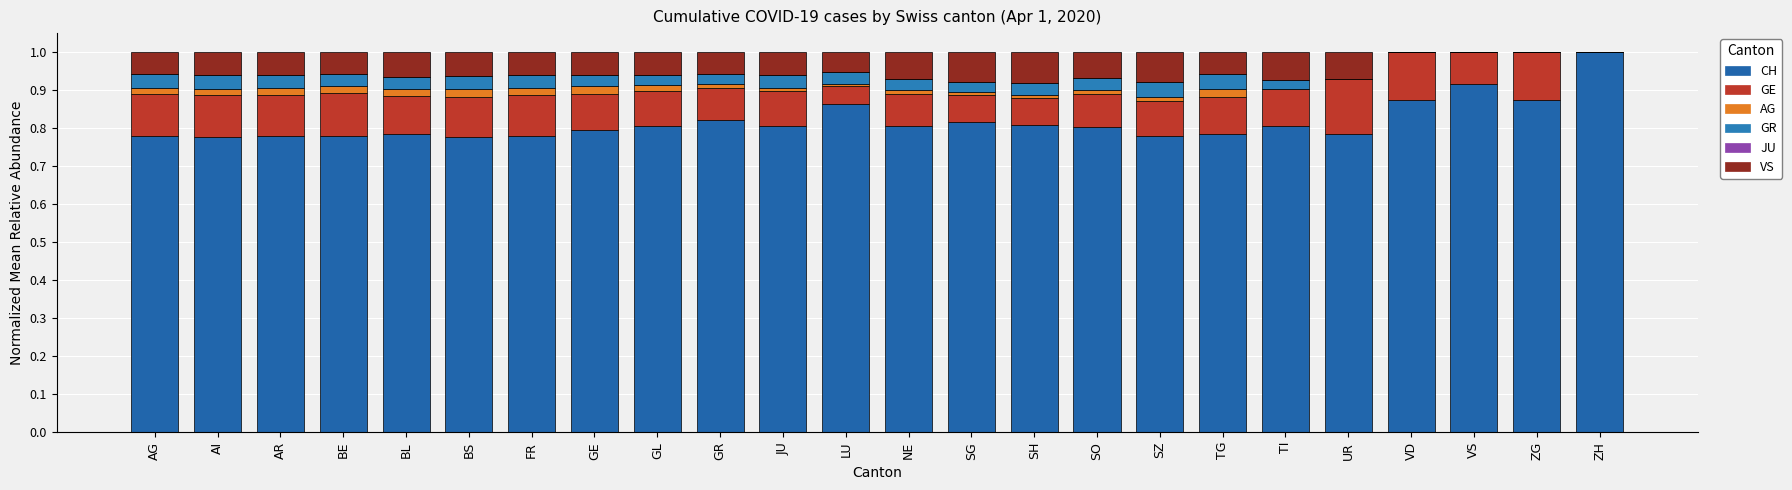

At AI, list the series in order from smallest to largest.

JU, AG, GR, VS, GE, CH